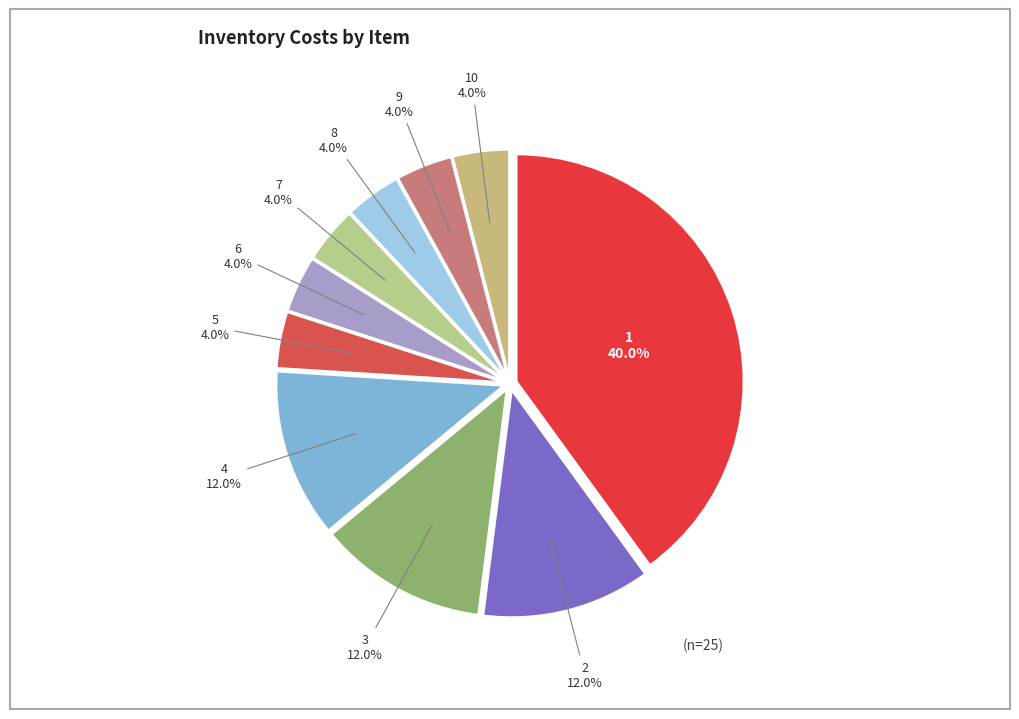

Does any single category account for the majority?

No